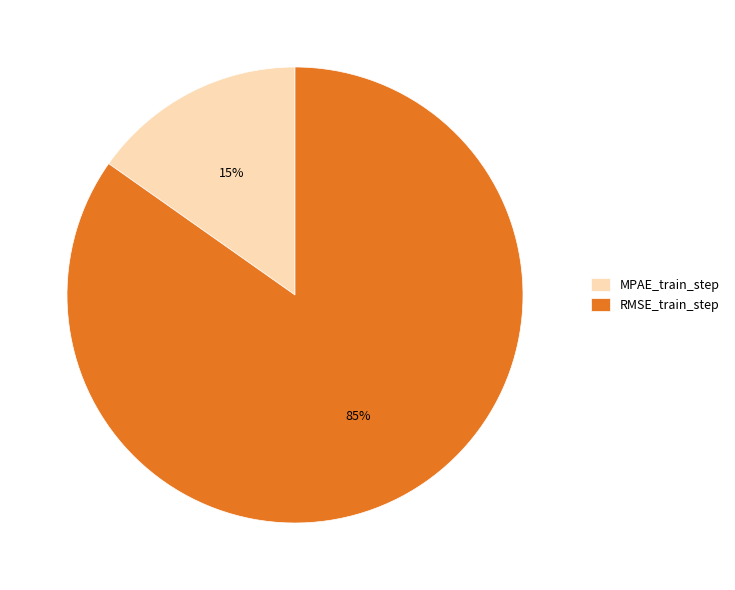

Which category has the biggest portion of the pie?

RMSE_train_step